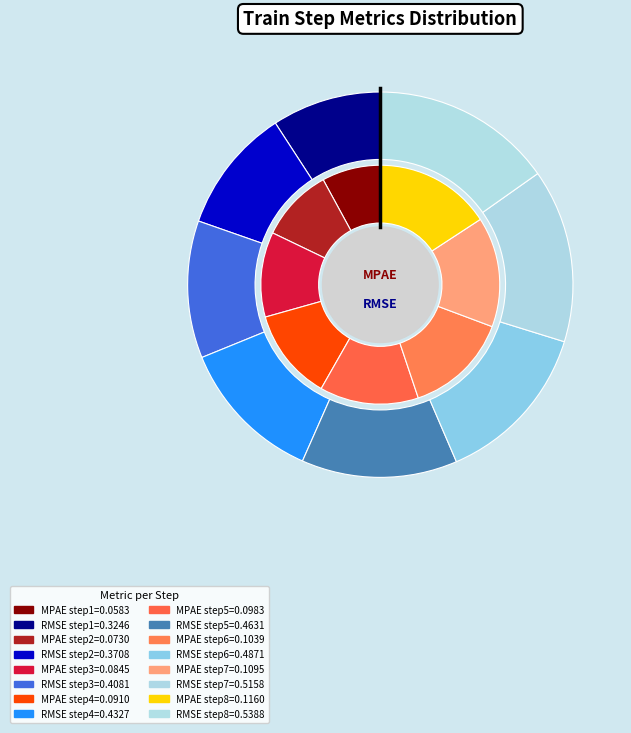

What is the change in value from MPAE_train_step to RMSE_train_step?

+0.3